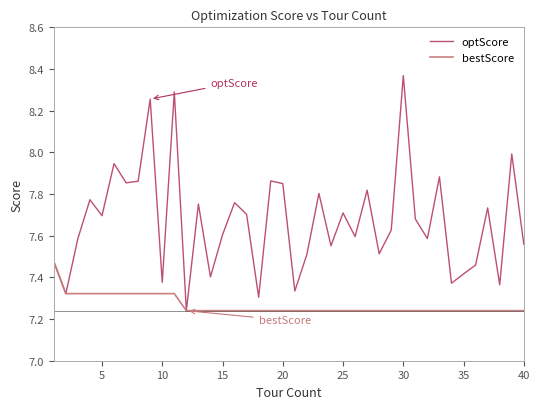

How many lines are shown in the chart?

2